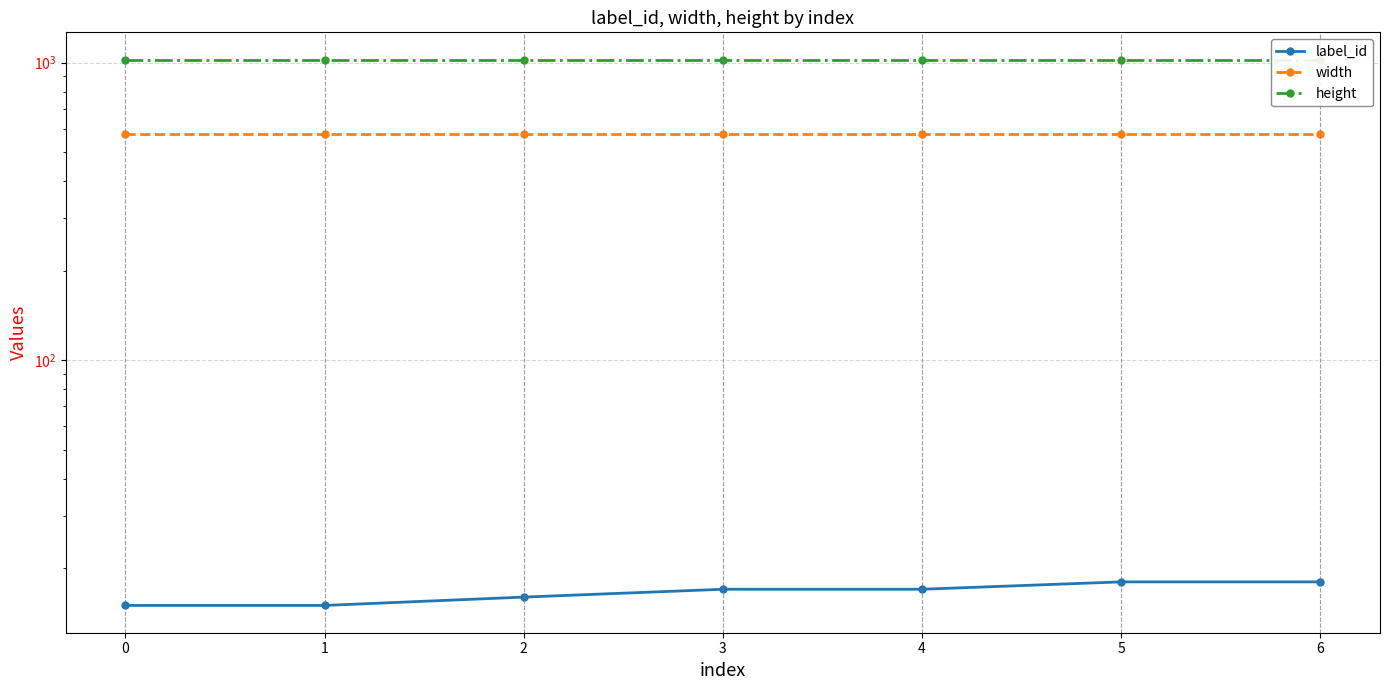

Reading left to right, transcribe all the data shown in this chart.

label_id: 15	15	16	17	17	18	18
width: 576	576	576	576	576	576	576
height: 1024	1024	1024	1024	1024	1024	1024